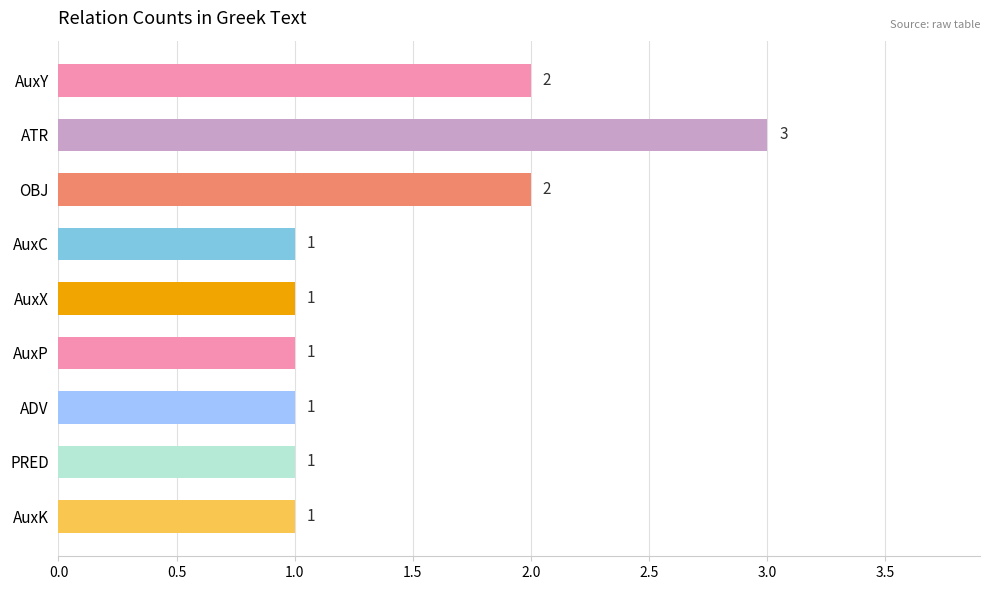

Between ATR and PRED, which is larger?

ATR